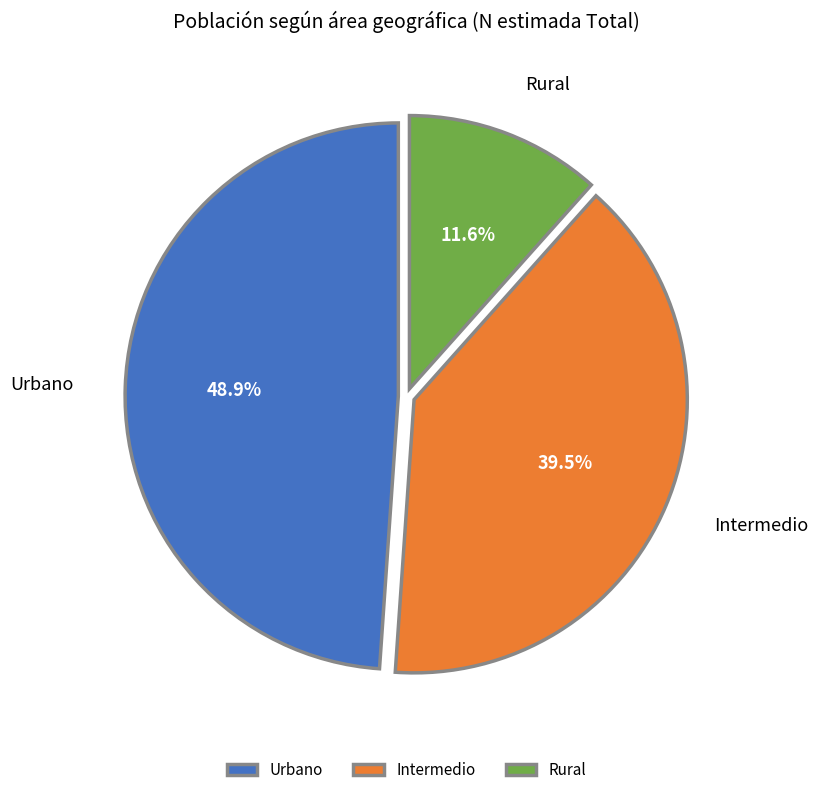

How many segments does this pie chart have?

3